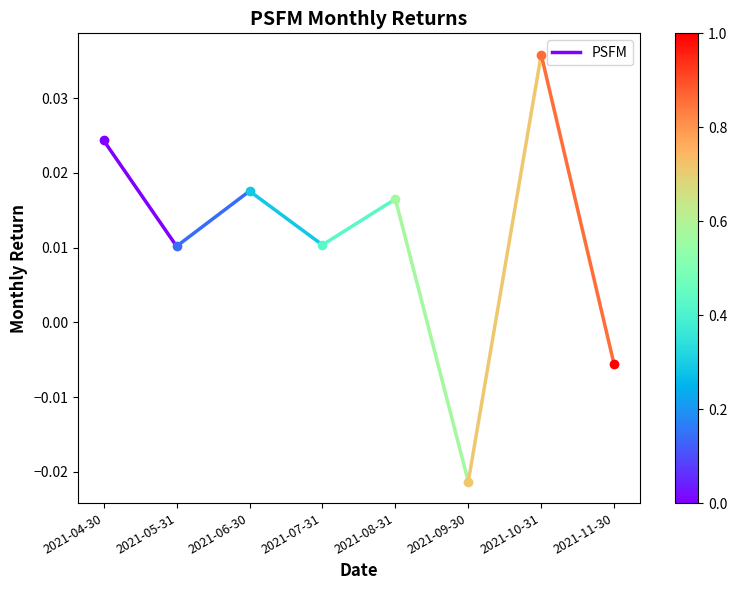

True or false: the data shows 0.0 at 2021-05-31.

False